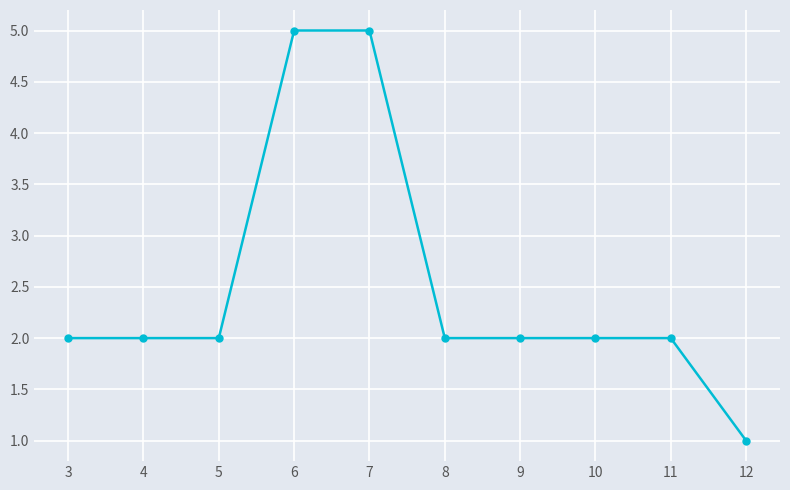

Is it true that the value at 8 is 1?

False